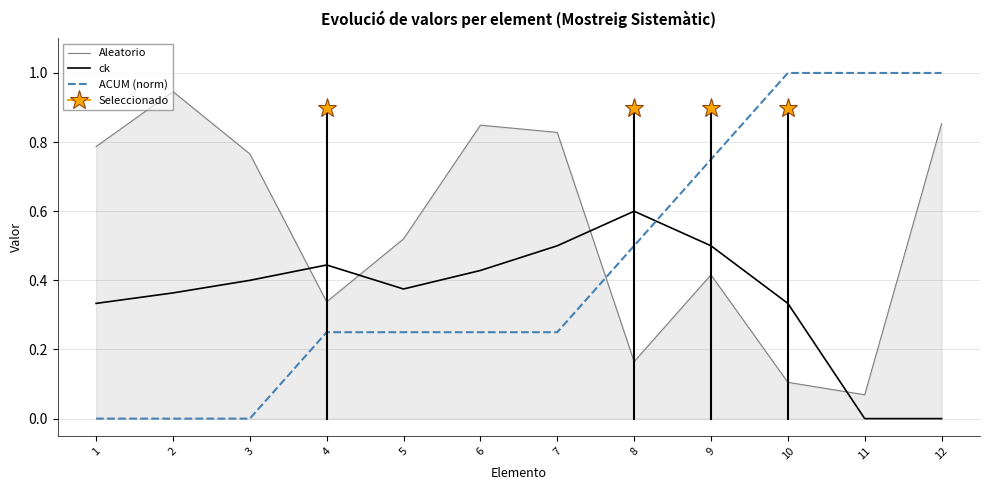

How many values in ck are above zero?

10